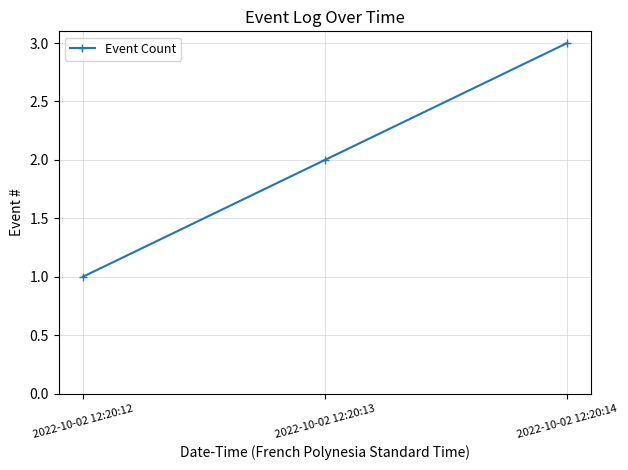

The chart shows a value of 3 at 2022-10-02 12:20:14. True or false?

True